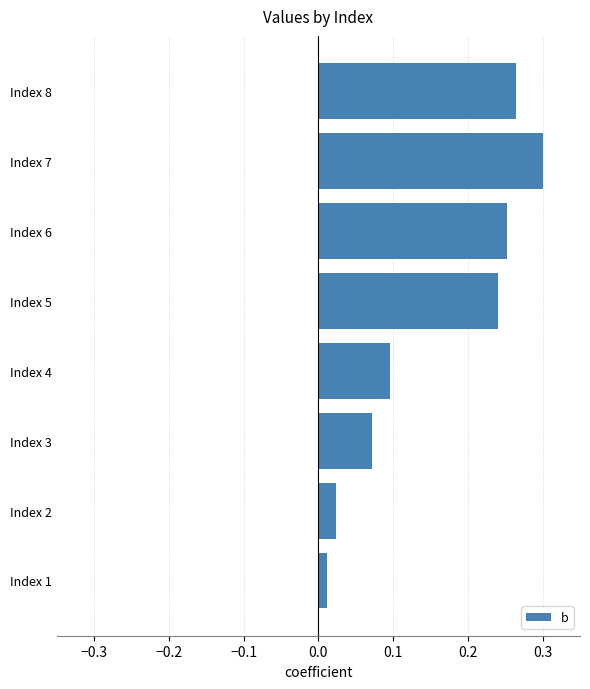

The value at Index 4 is 0.1. True or false?

True